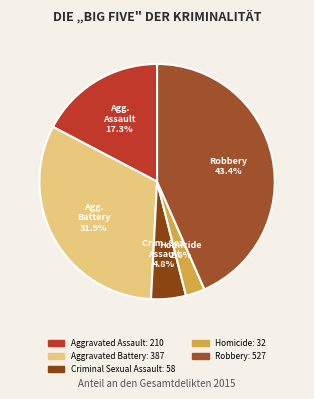

How many segments does this pie chart have?

5